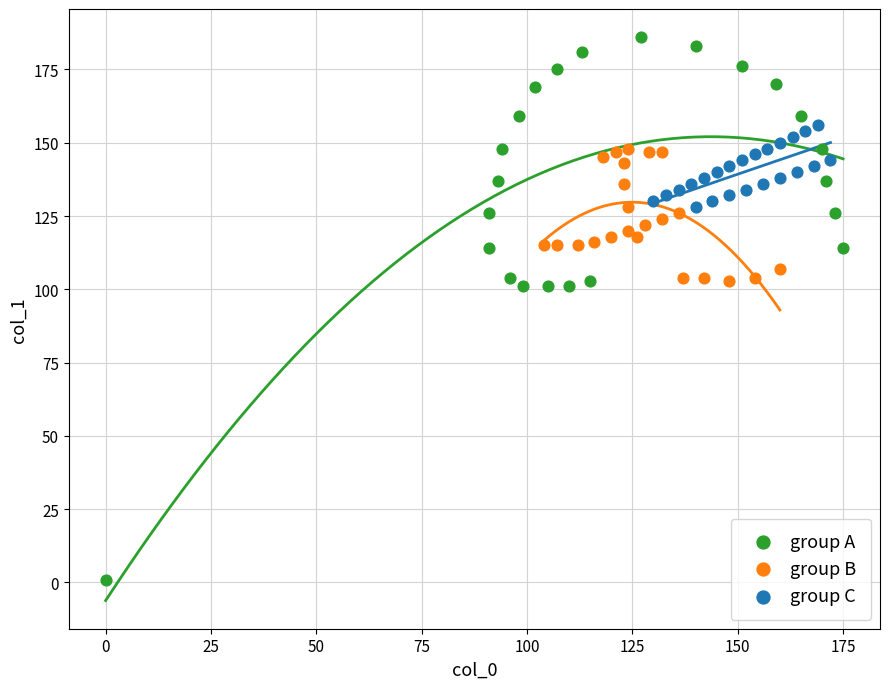

Which series reaches the maximum Y coordinate?

group A